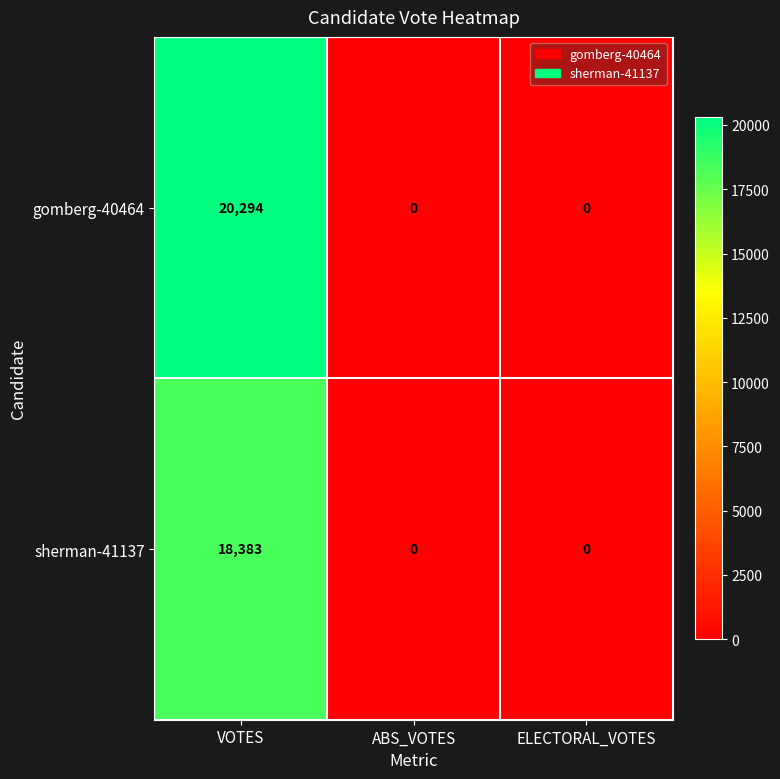

True or false: sherman-41137 has a value of 24690 at VOTES.

False